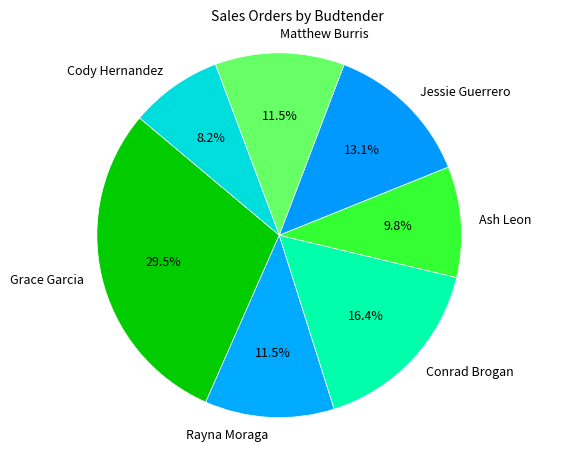

Is there a majority slice in this chart?

No